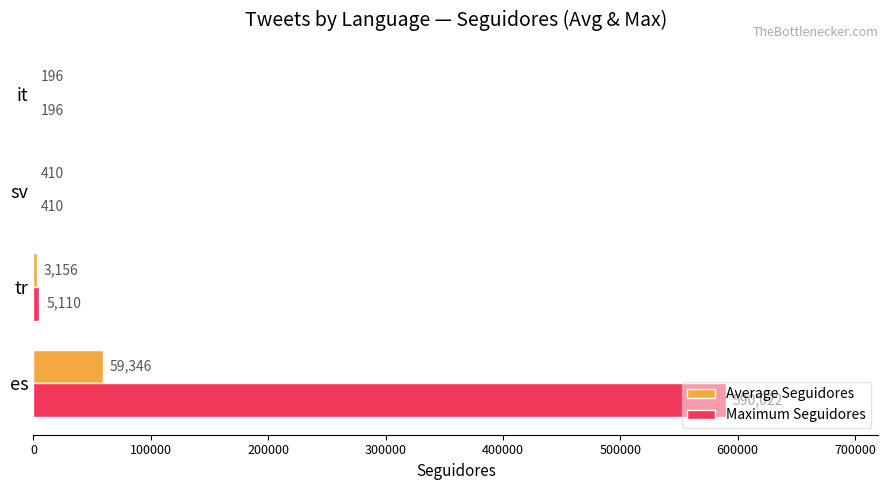

What is the sum of the Maximum Seguidores values at sv and es?

590432